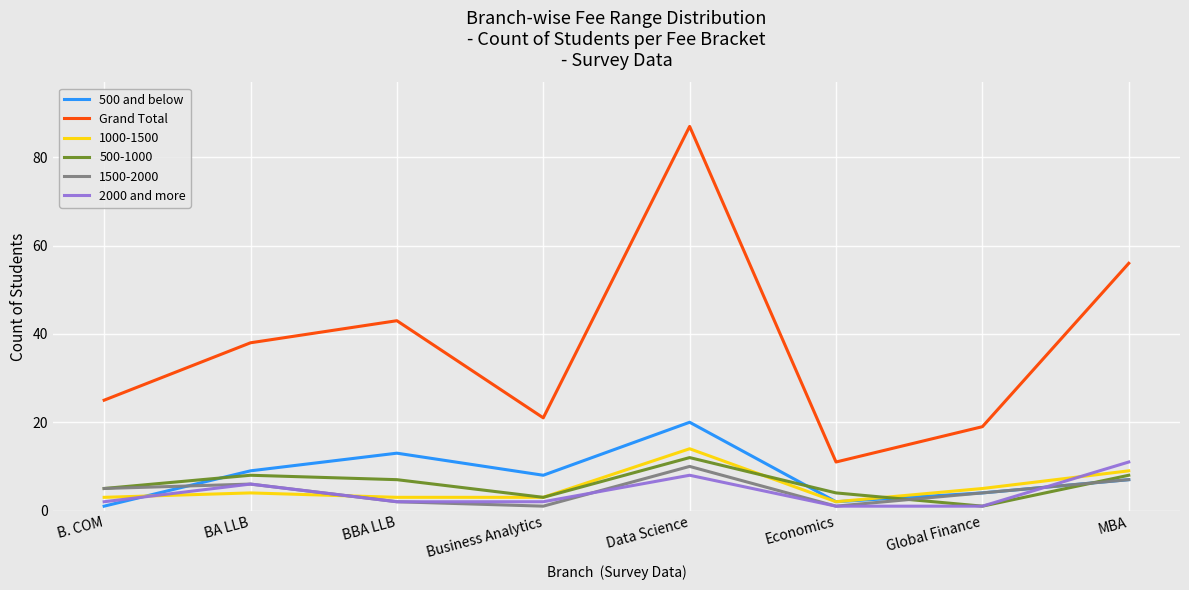

At which category does 500 and below reach its first local valley?

Business Analytics